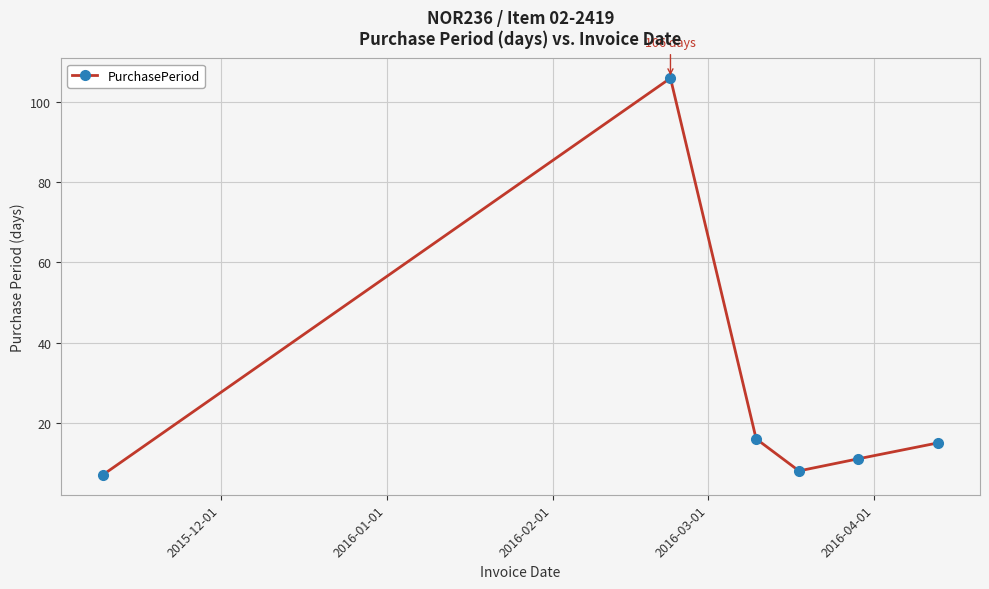

How many series are shown in this chart?

1